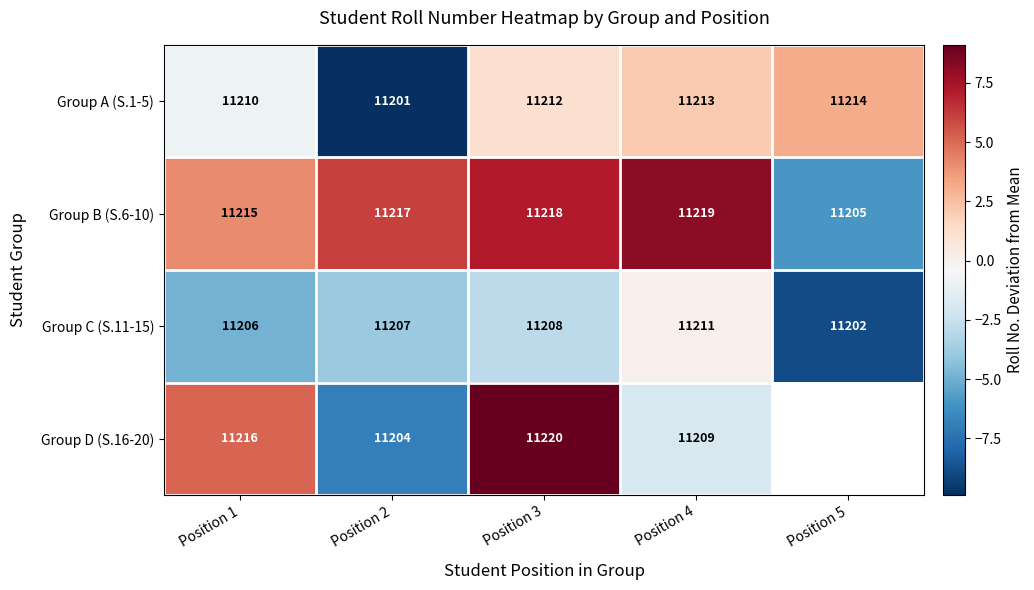

True or false: Group C (S.11-15) has a value of -2.9 at Position 3.

True